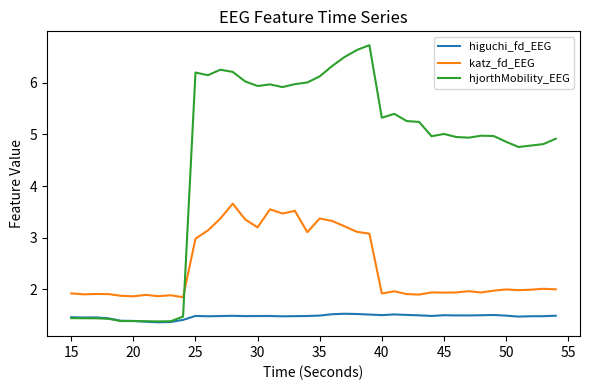

Which series has the largest total across all categories?

hjorthMobility_EEG